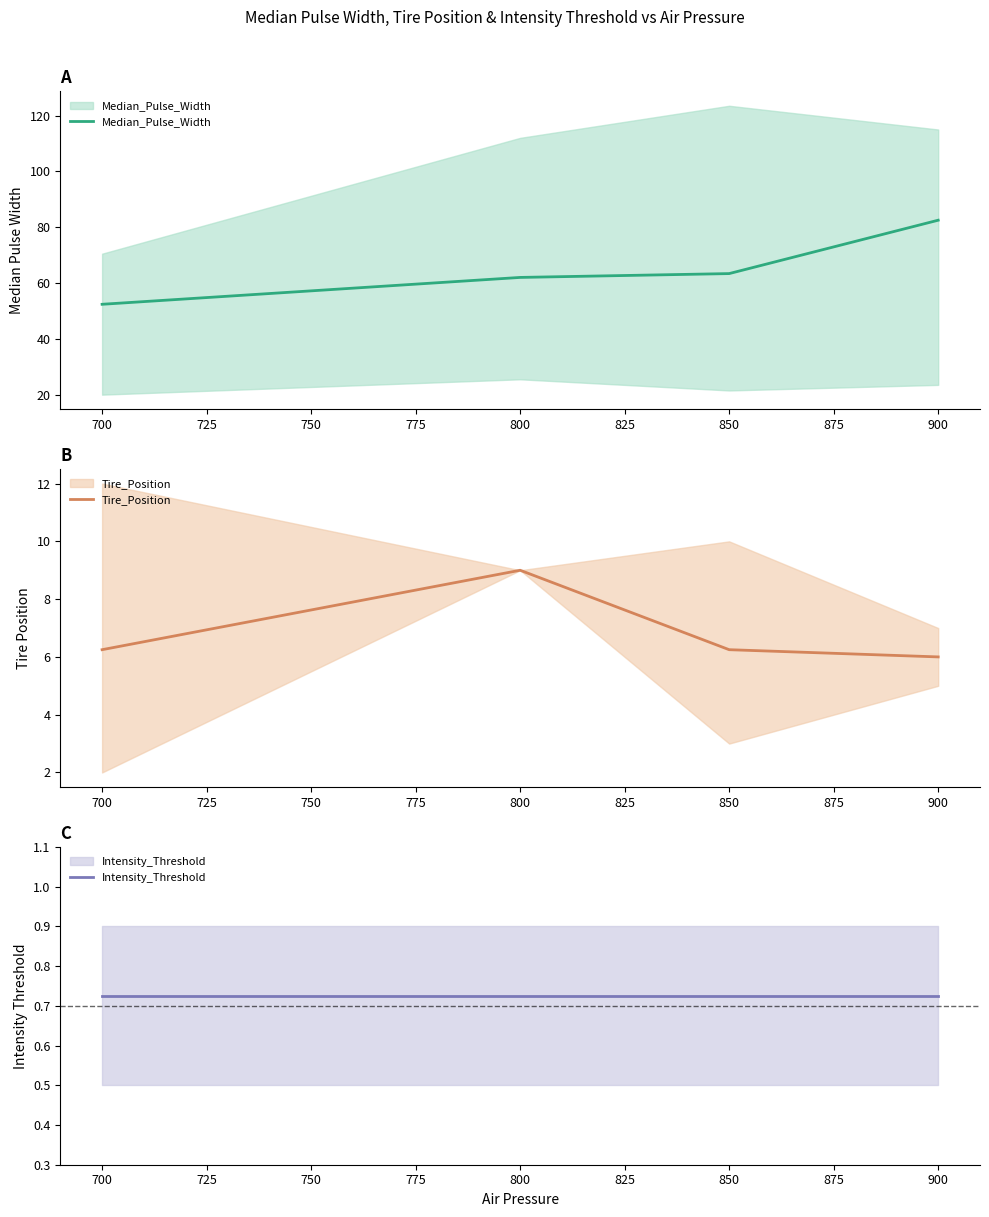

At 850, list the series in order from largest to smallest.

Median_Pulse_Width, Tire_Position, Intensity_Threshold